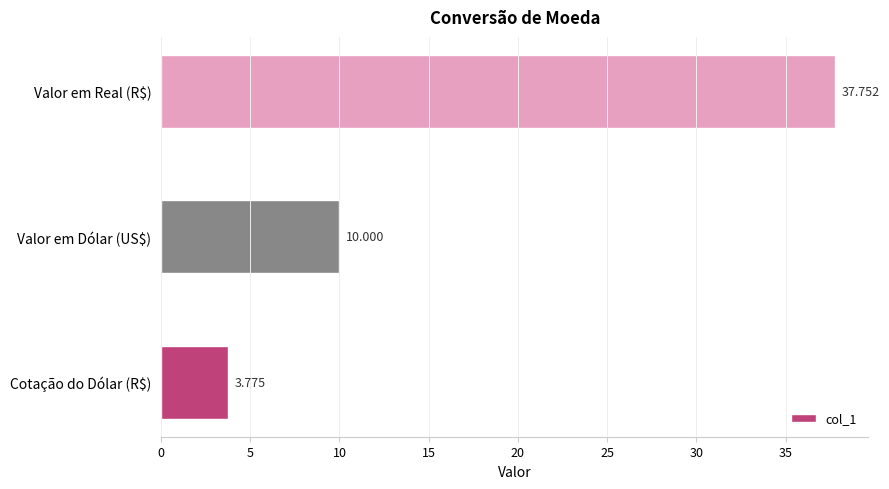

At which category does the chart reach its peak across all series?

Valor em Real (R$)